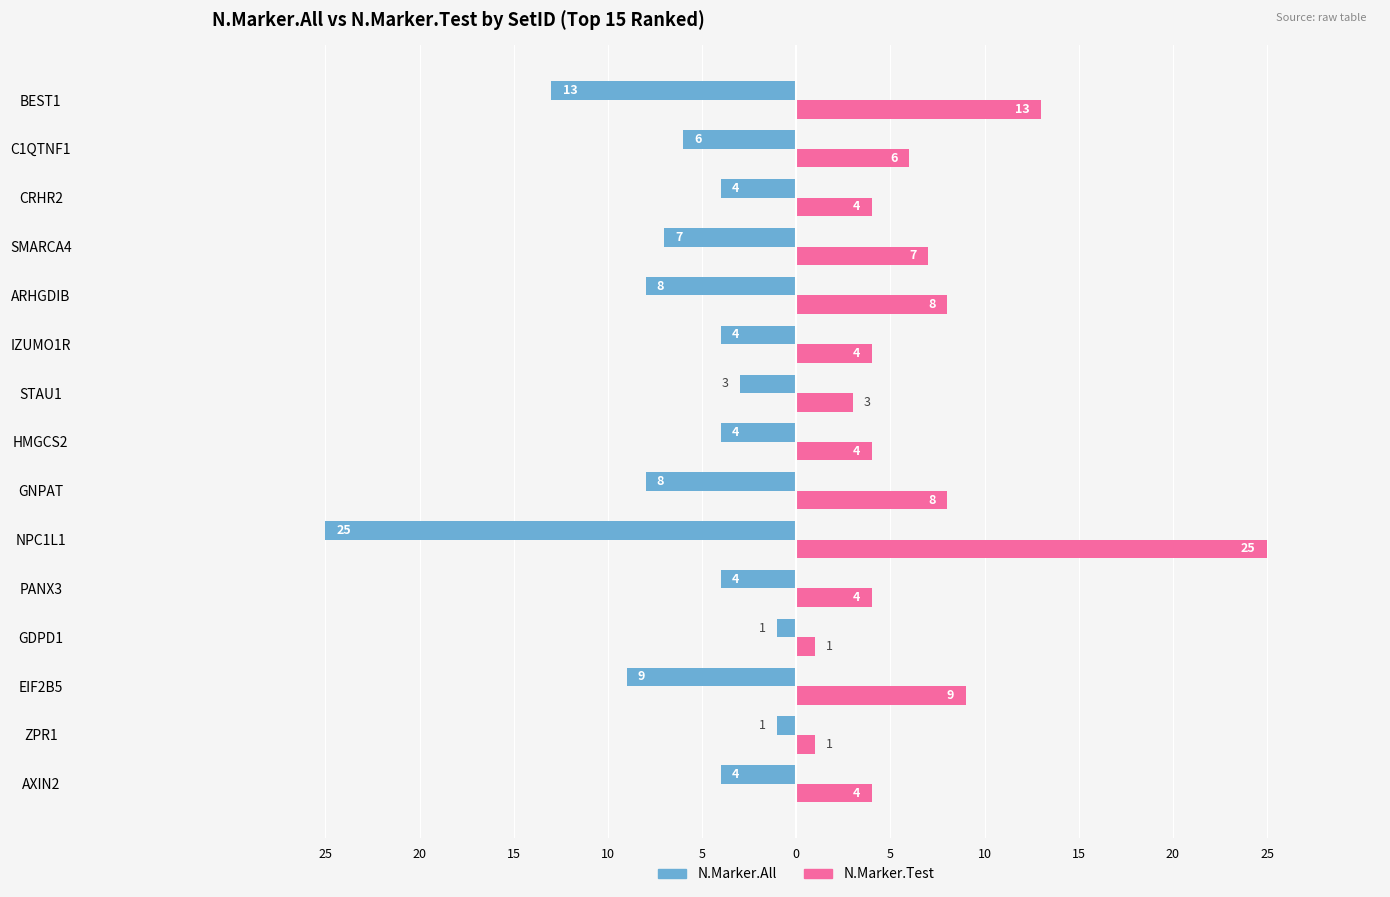

What are all the series names shown in the legend?

N.Marker.All, N.Marker.Test